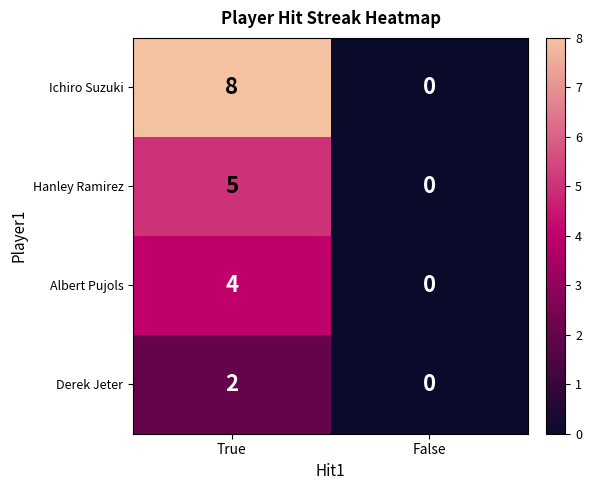

Reading left to right, extract all data points from this chart.

Ichiro Suzuki: True=8	False=0
Hanley Ramirez: True=5	False=0
Albert Pujols: True=4	False=0
Derek Jeter: True=2	False=0